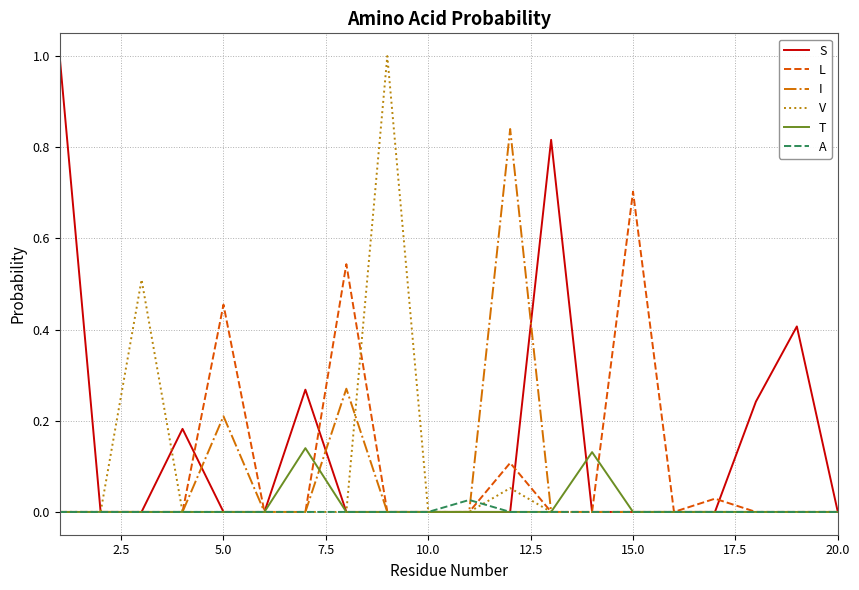

Which series has the largest total across all categories?

S